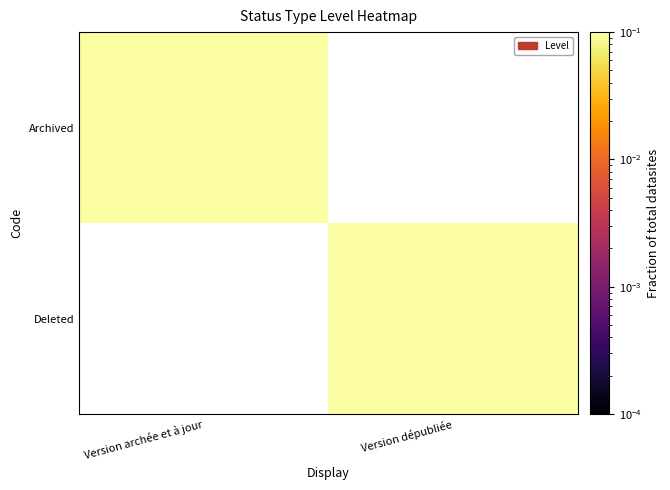

Which series has the largest range (max minus min)?

Archived